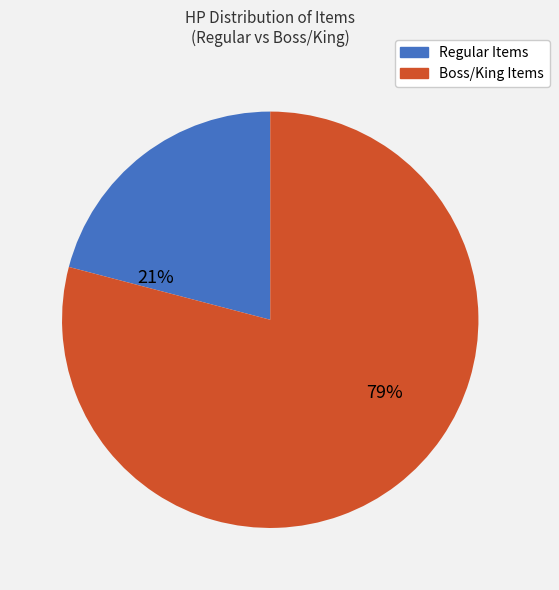

Is there a majority slice in this chart?

Yes